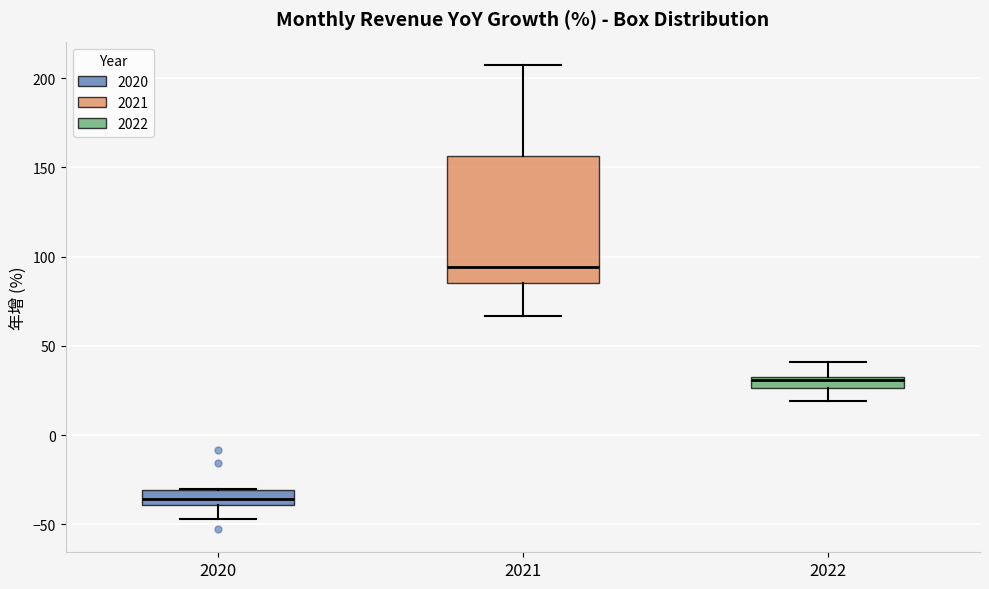

Which box has the highest median line?

2021